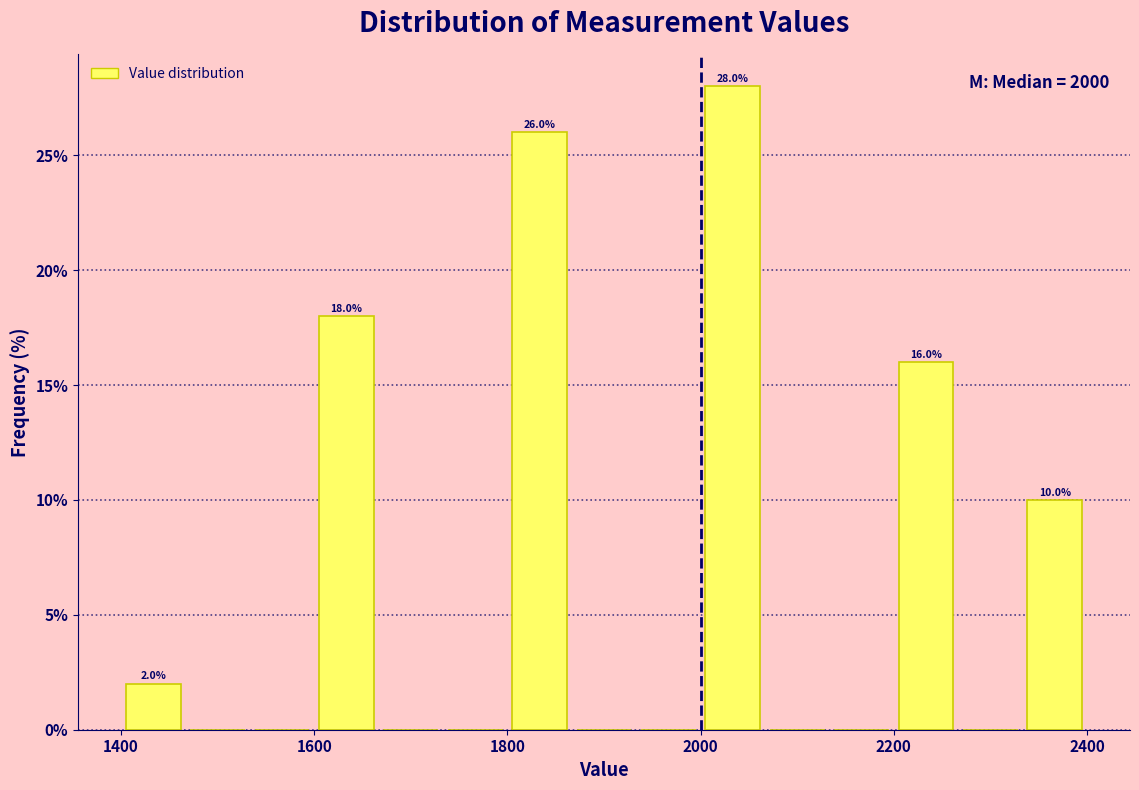

Around what value on the x-axis is the tallest bar? Give the approximate position of its centre, as read against the axis.

2040